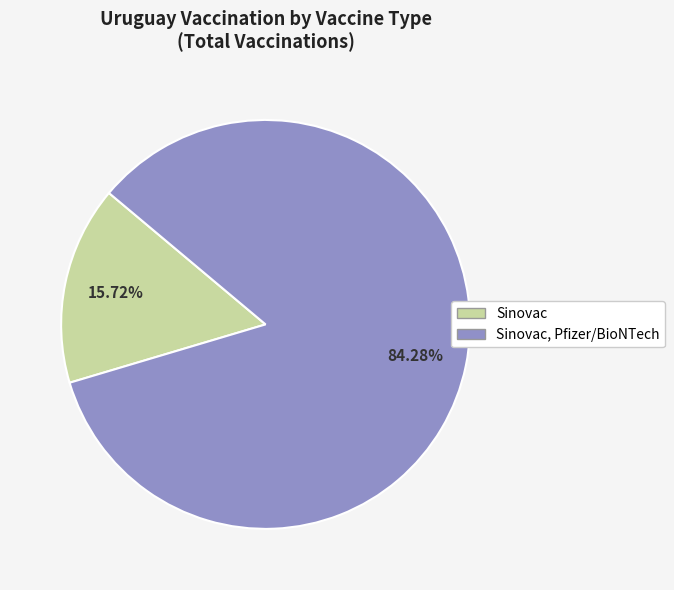

Rank the categories by value from lowest to highest.

Sinovac, Sinovac, Pfizer/BioNTech